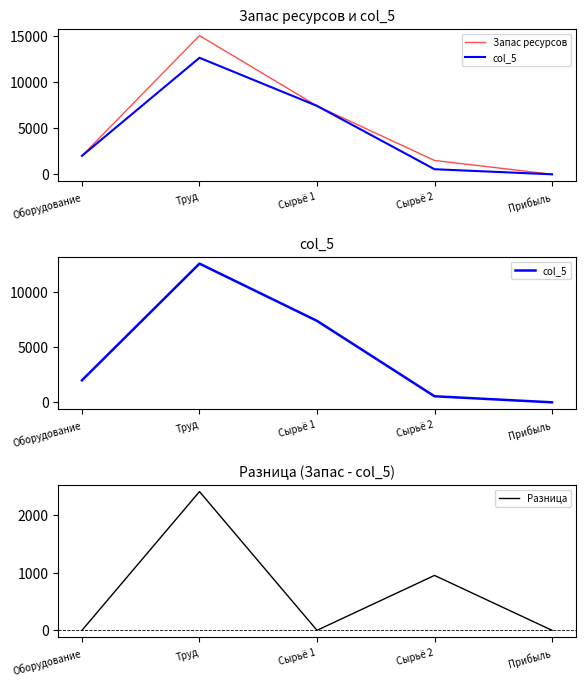

Is the value of Разница at Прибыль greater than the value of Запас ресурсов at Сырьё 1?

No